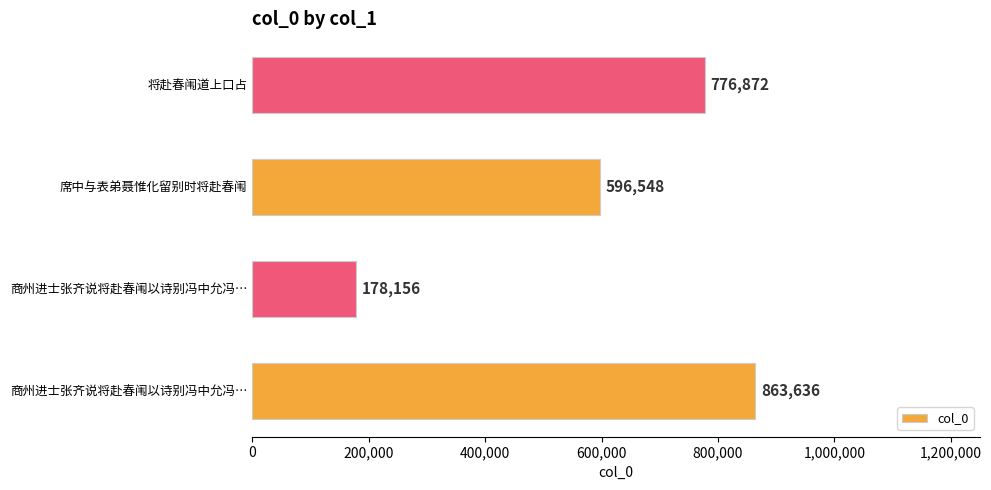

How many categories are shown in the chart?

4